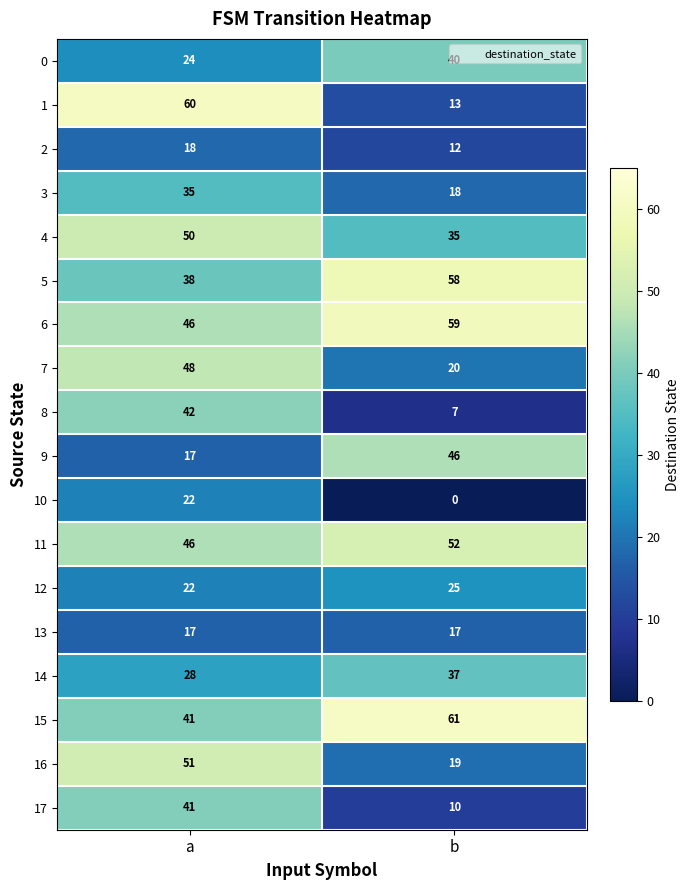

List the series in order of their peak value, highest first.

15, 1, 6, 5, 11, 16, 4, 7, 9, 8, 17, 0, 14, 3, 12, 10, 2, 13